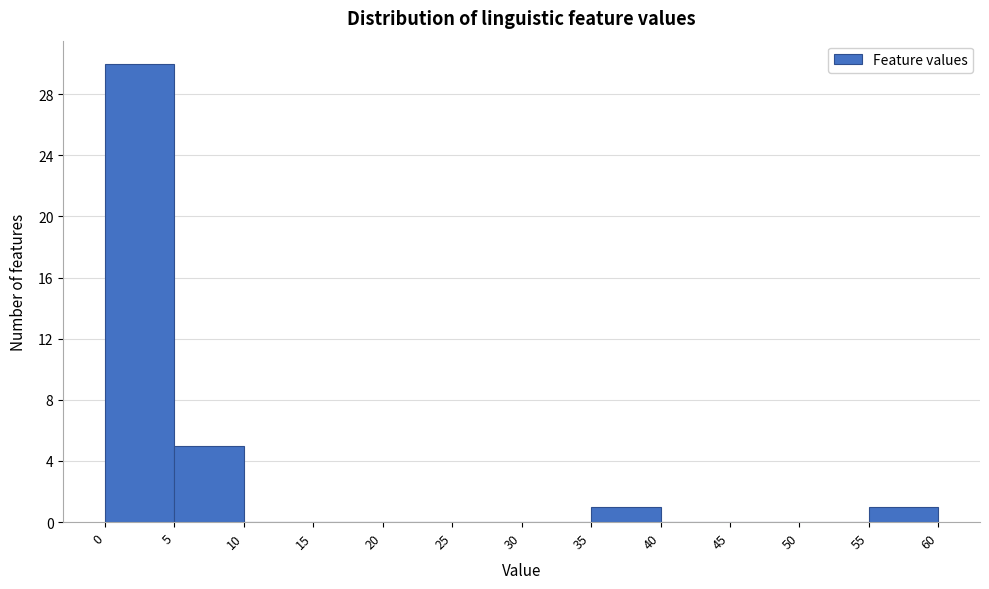

Which range on the x-axis has the tallest bar?

0 to 5